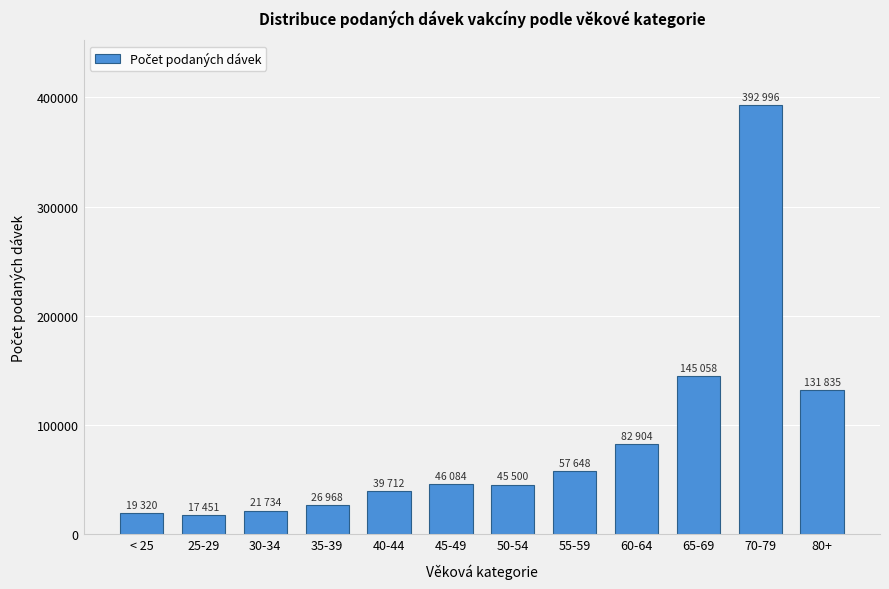

At which label is the value closest to 205223?

65-69